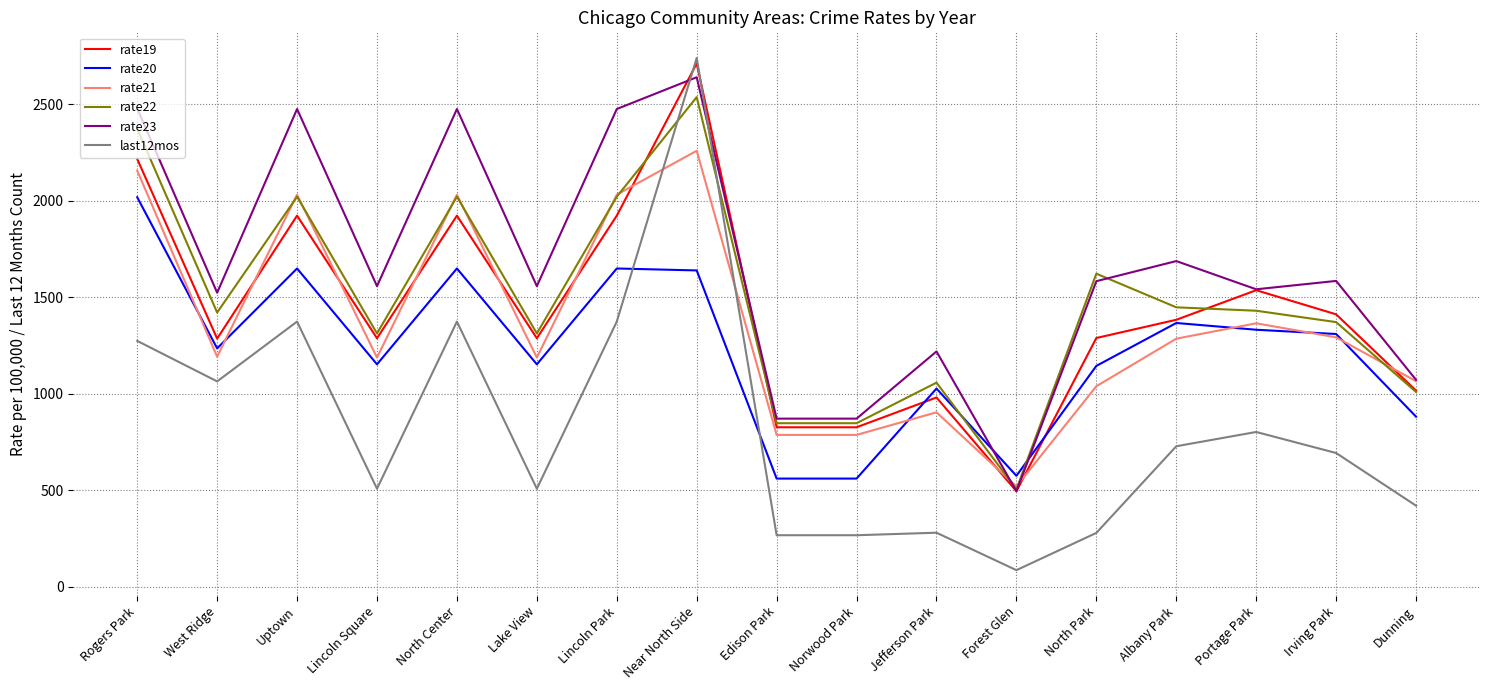

Which series has the widest spread of values?

last12mos